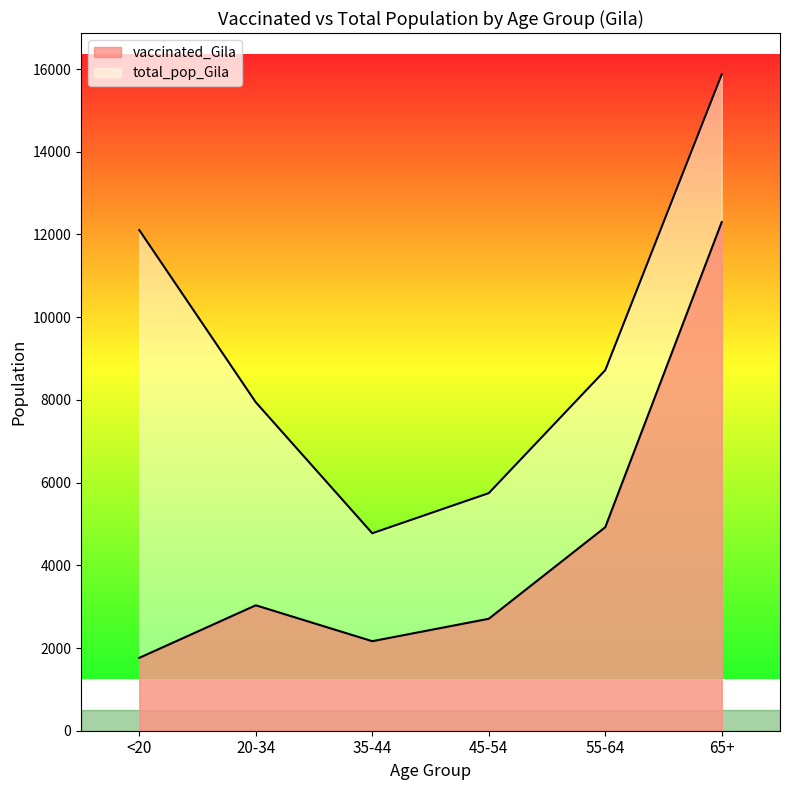

How many series are shown in this chart?

2